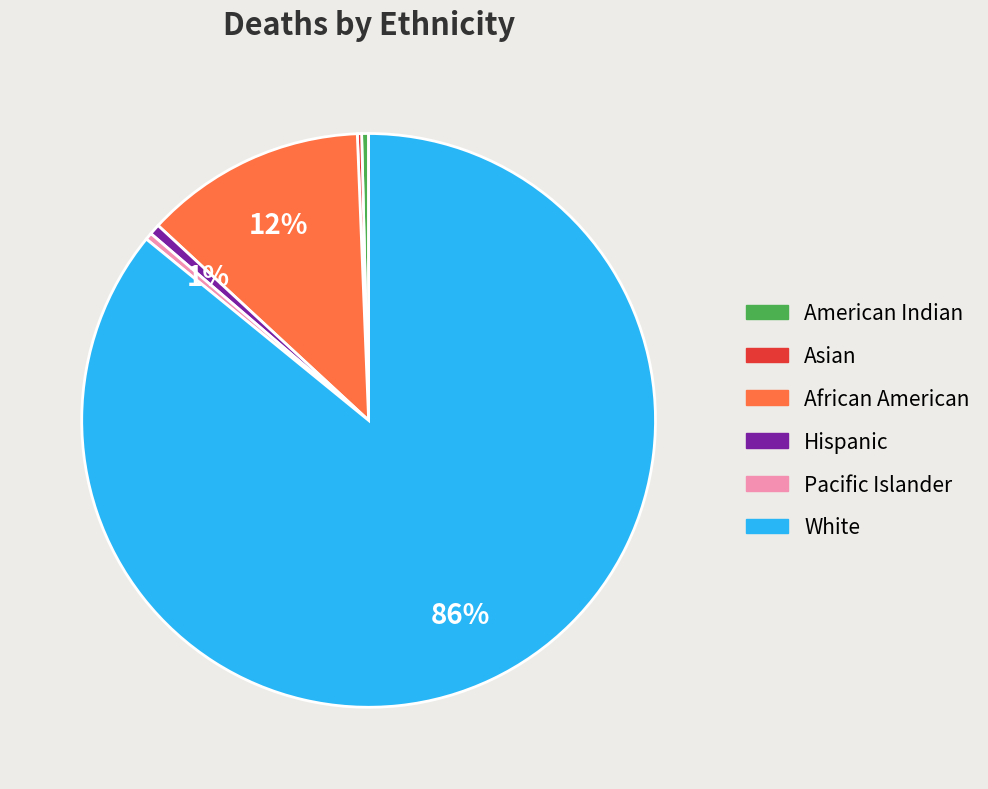

Which has a higher value, White or African American?

White